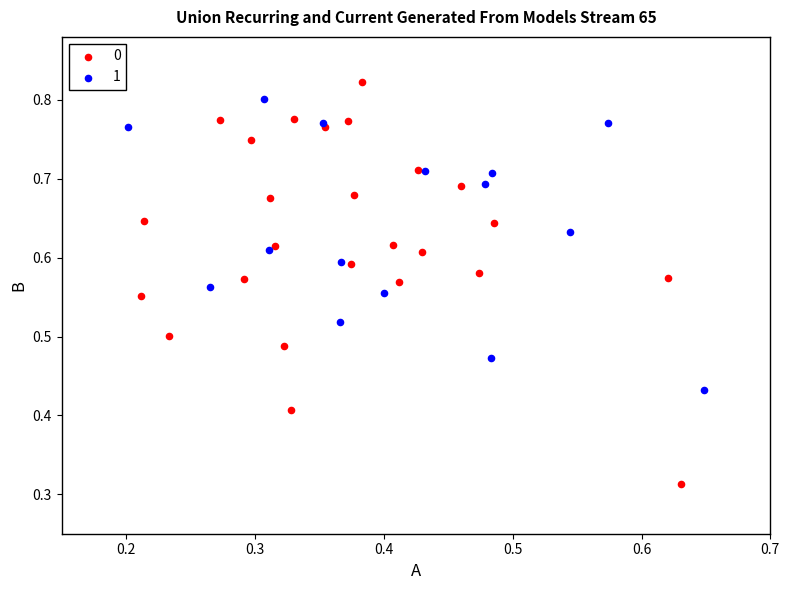

Which series reaches the minimum Y coordinate?

0